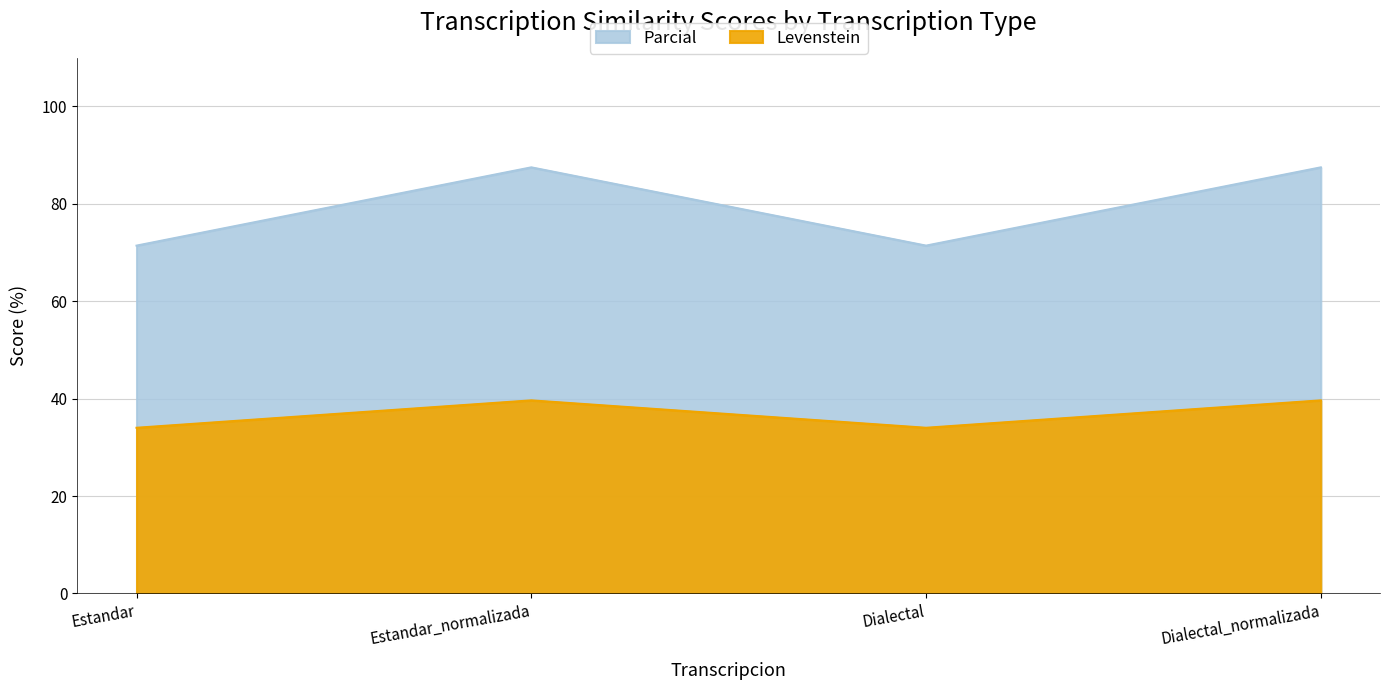

Where is the first local maximum for Levenstein?

Estandar_normalizada